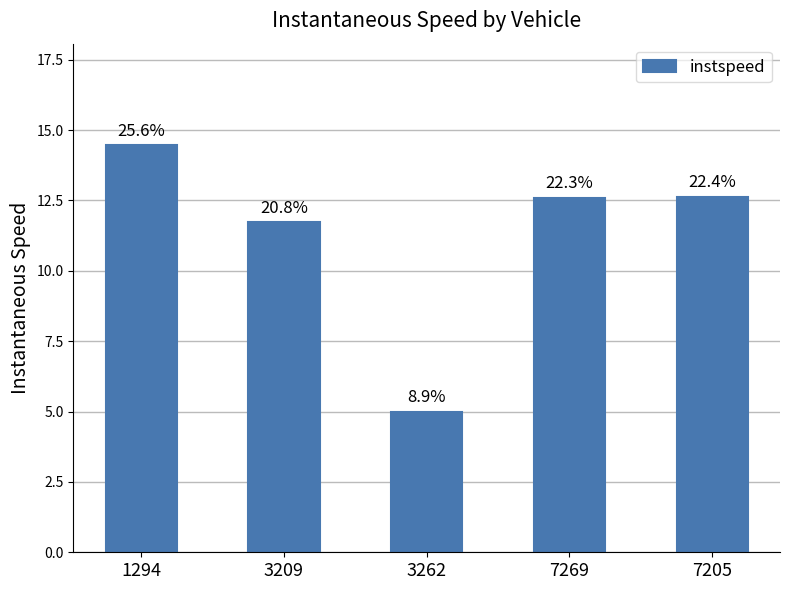

Reading left to right, transcribe all the data shown in this chart.

14.5	11.7	5.0	12.6	12.6